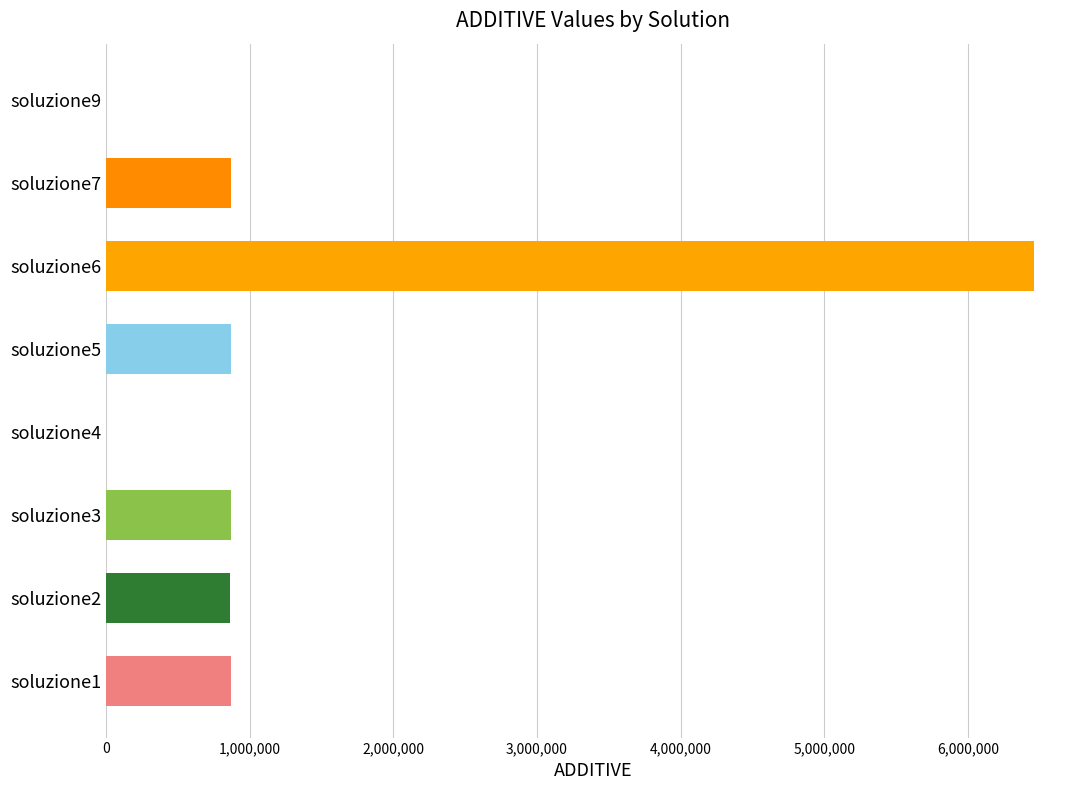

What is the greatest value displayed?

6457980.8